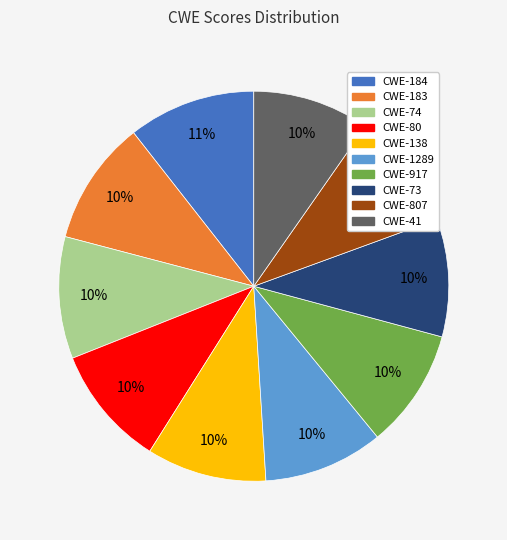

Is there any slice that represents more than half of the pie?

No